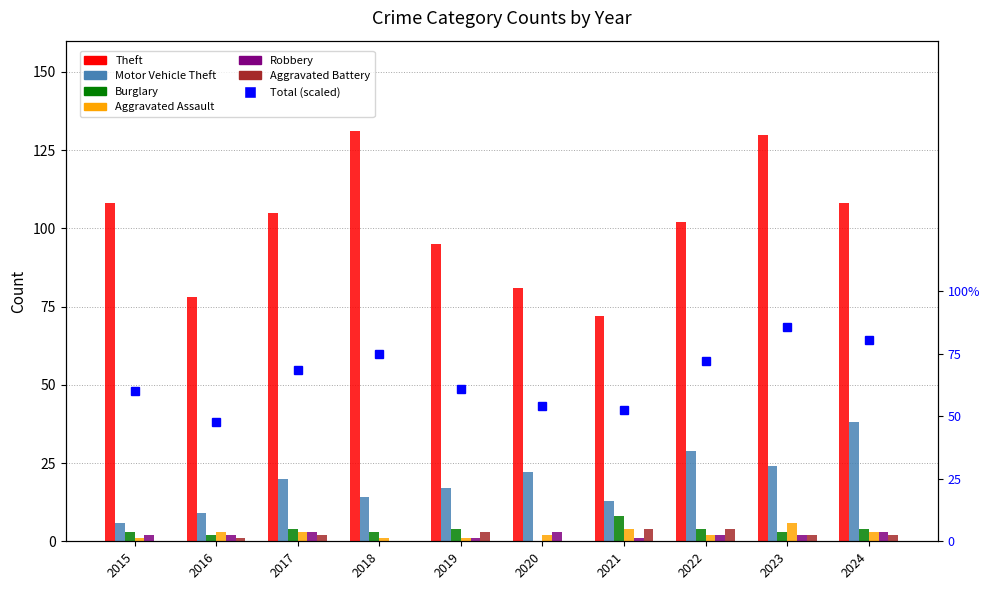

What is the difference between the highest and lowest values at 2017?

103